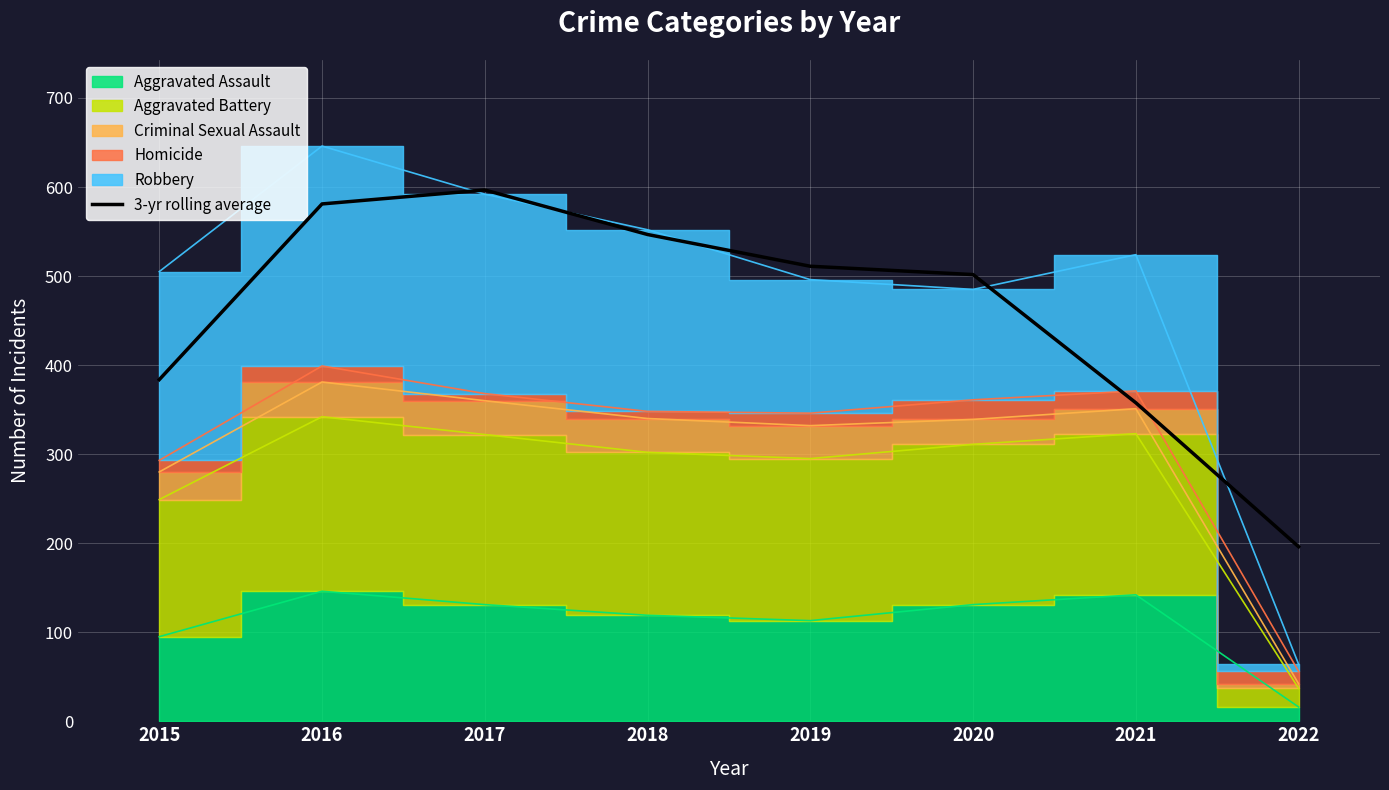

What is the maximum value for 3-yr rolling average?

596.7